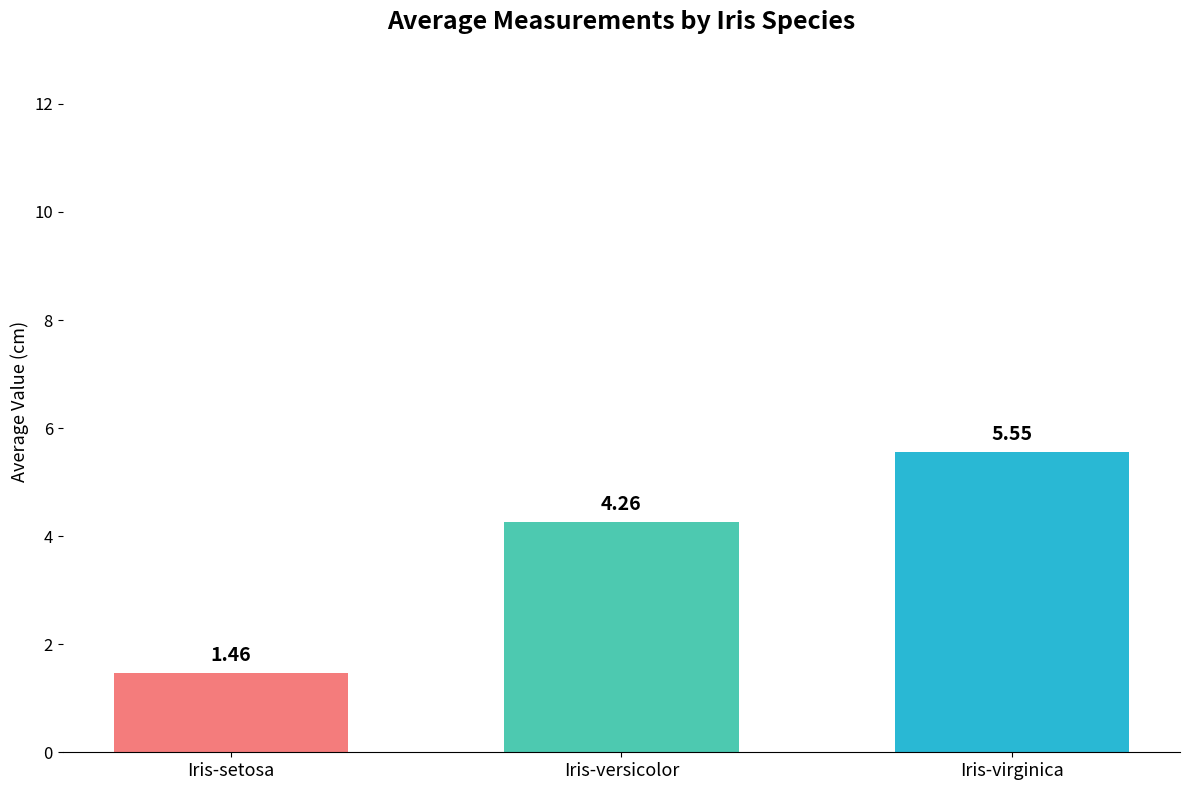

What is the ratio of the value at Iris-virginica to the value at Iris-setosa?

3.8